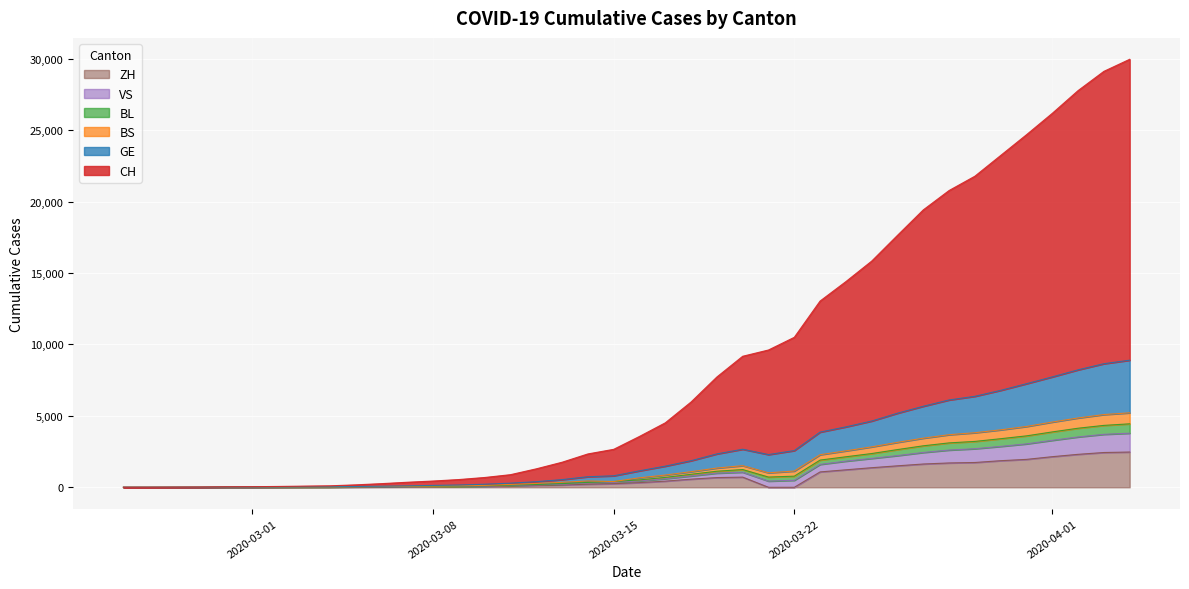

What is the highest value of the ZH series?

2468